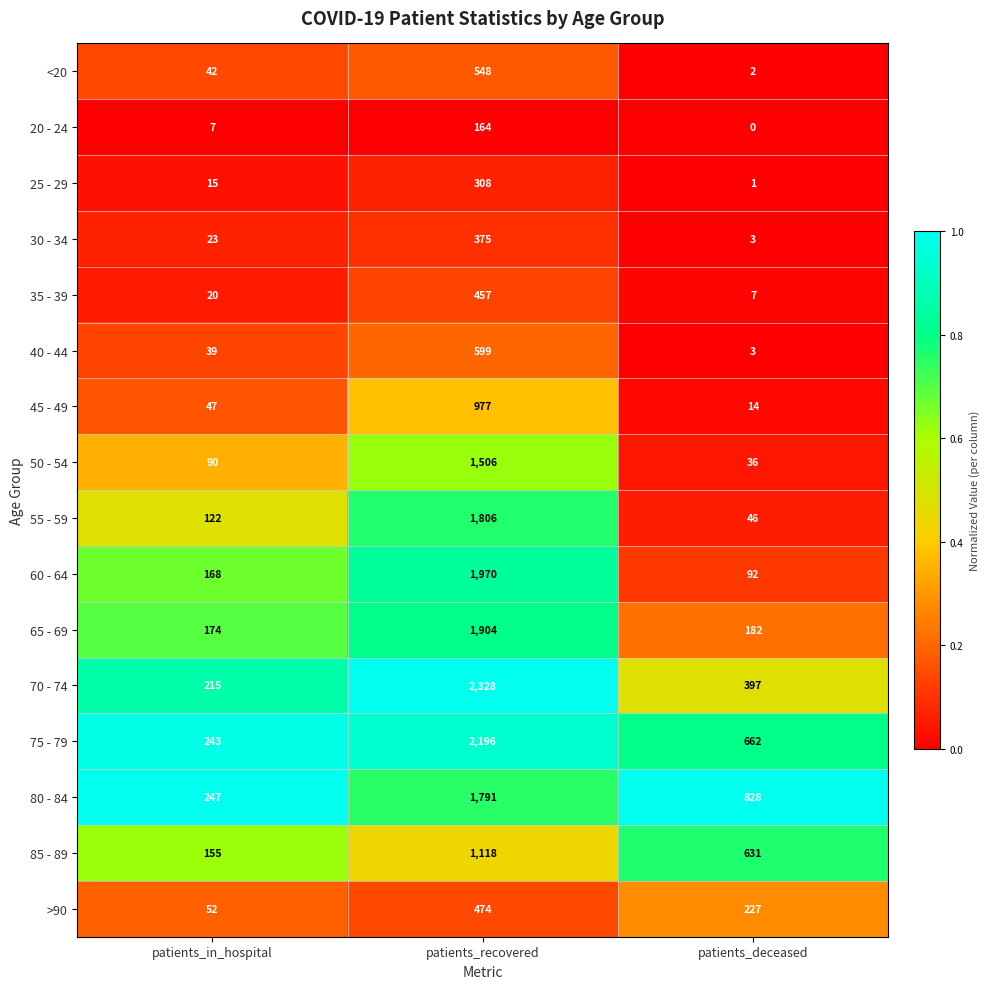

The 65 - 69 series shows 1904 at patients_recovered. True or false?

True